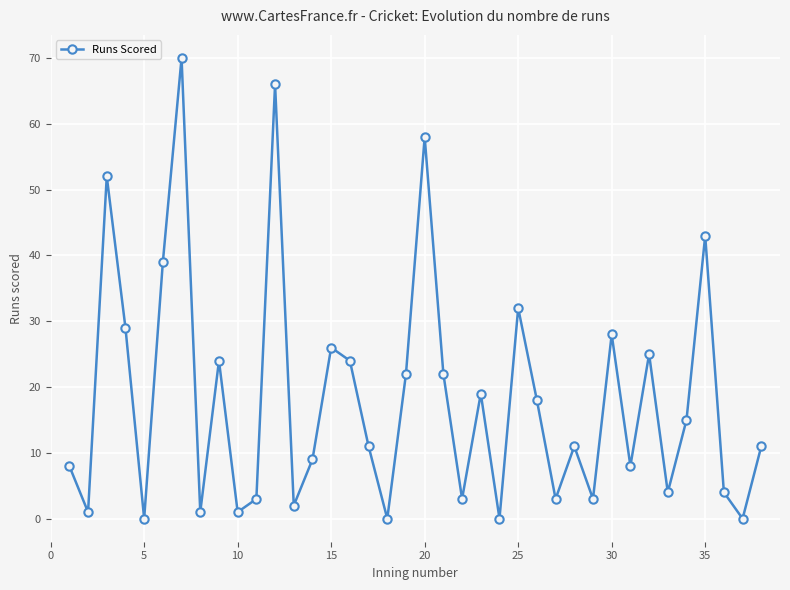

How many interior local valleys (lower than both neighbors) does the data have?

13